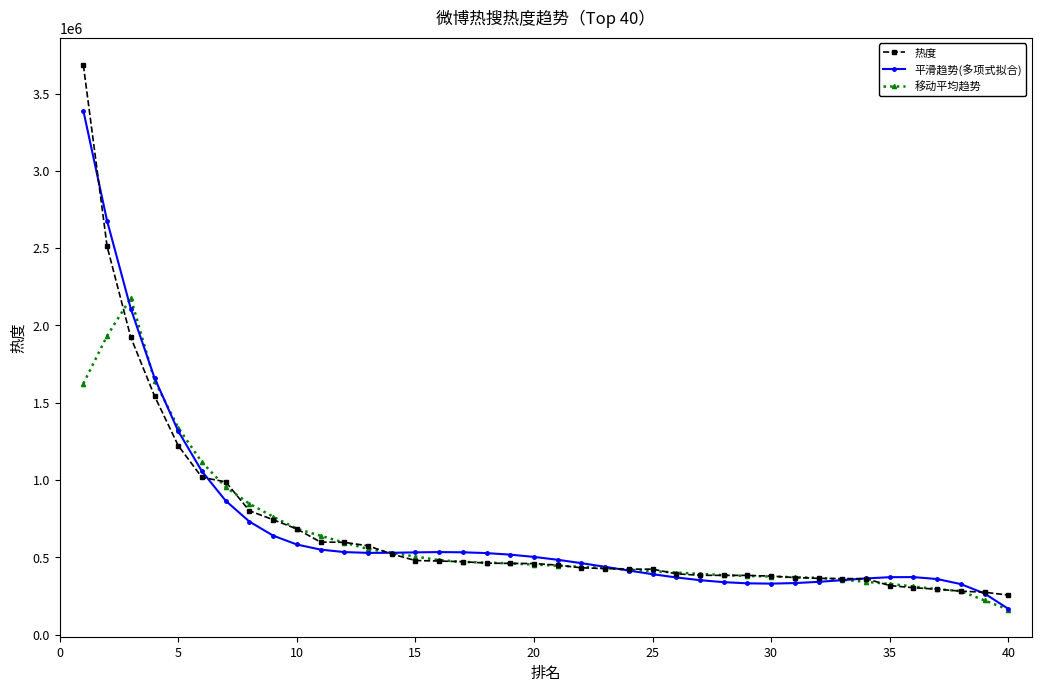

How many distinct data groups are displayed?

3